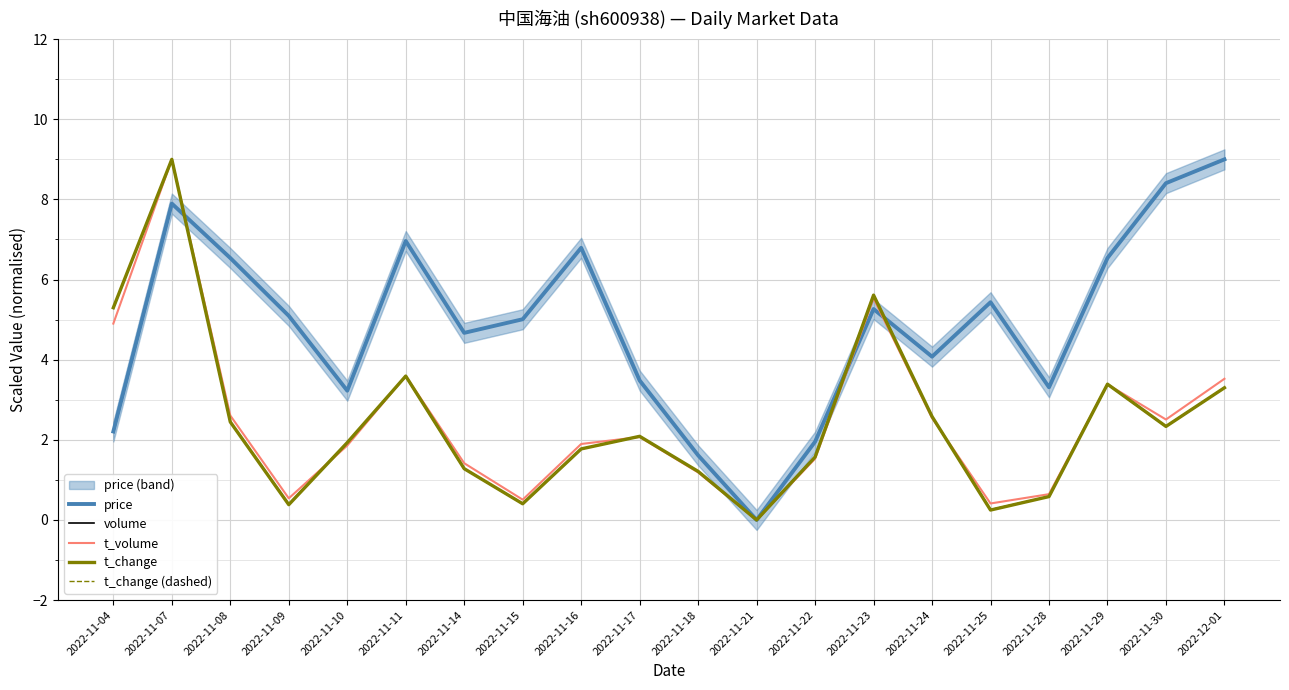

How many interior local valleys does the price series have?

5